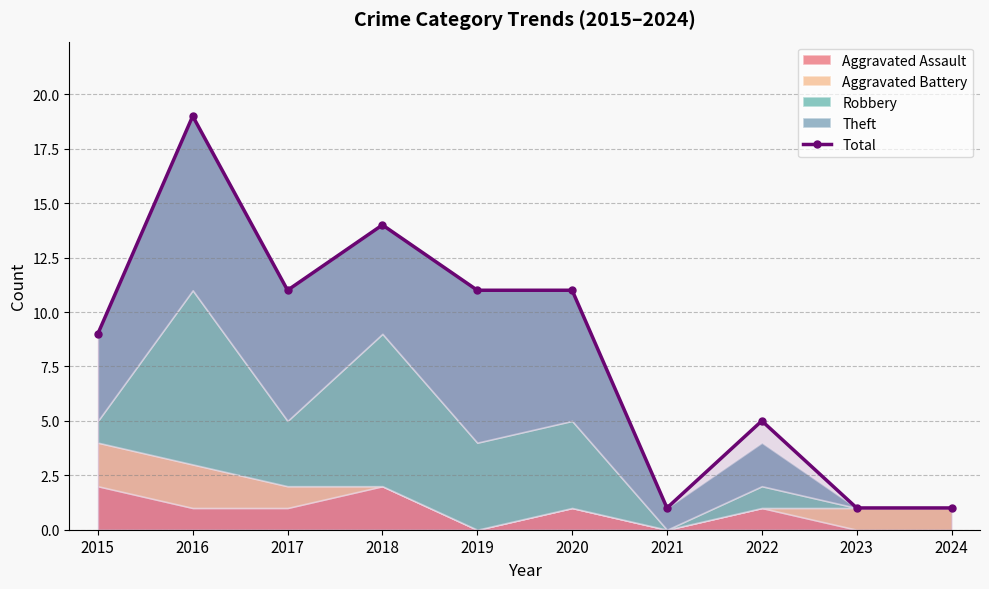

True or false: the data shows 6 at 2018.

False